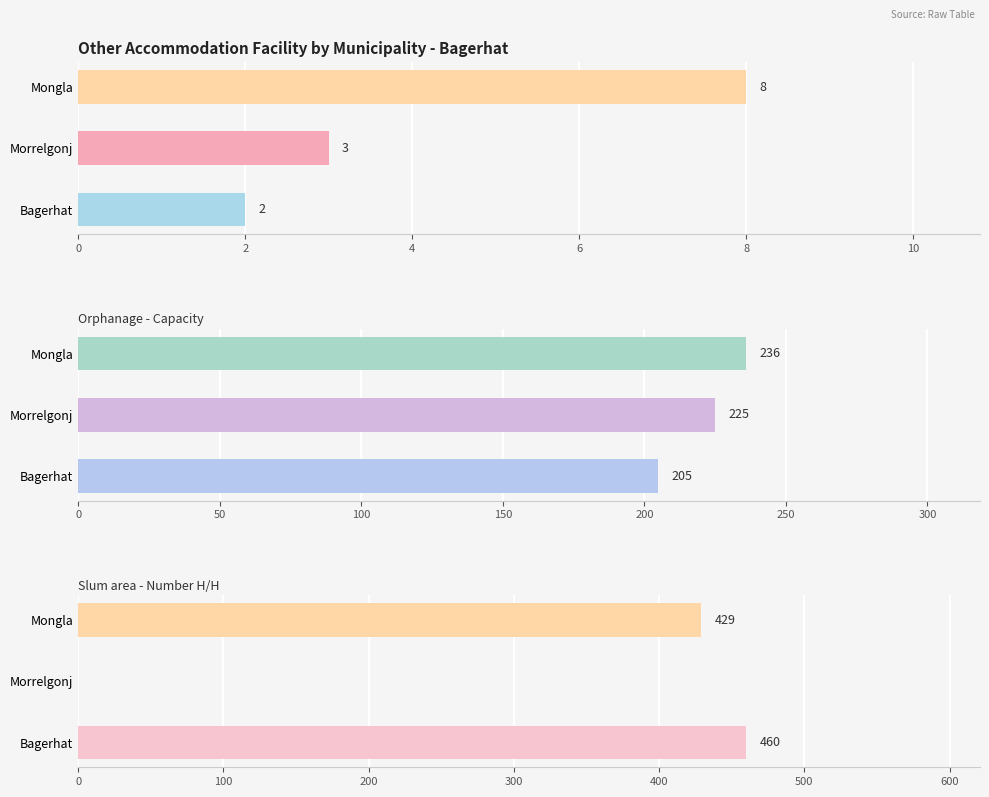

Reading right to left, extract all data points from this chart.

Orphanage - Number: 8	3	2
Orphanage - Capacity: 236	225	205
Slum area - Number H/H: 429	0	460